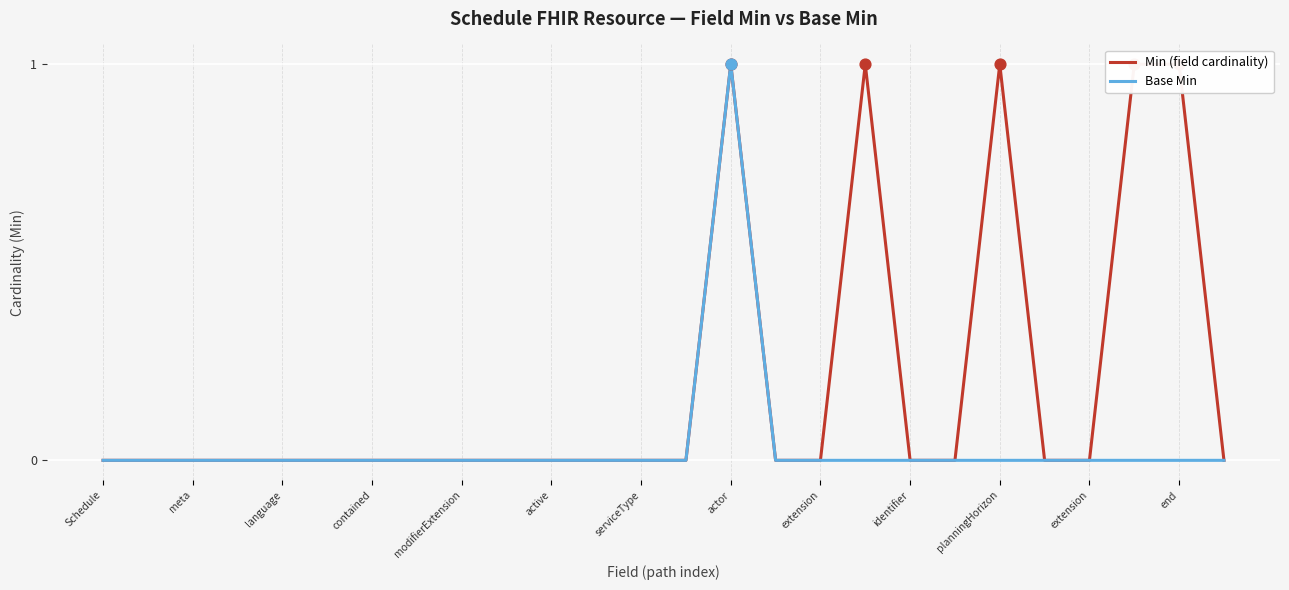

What are all the series names shown in the legend?

Min (field cardinality), Base Min